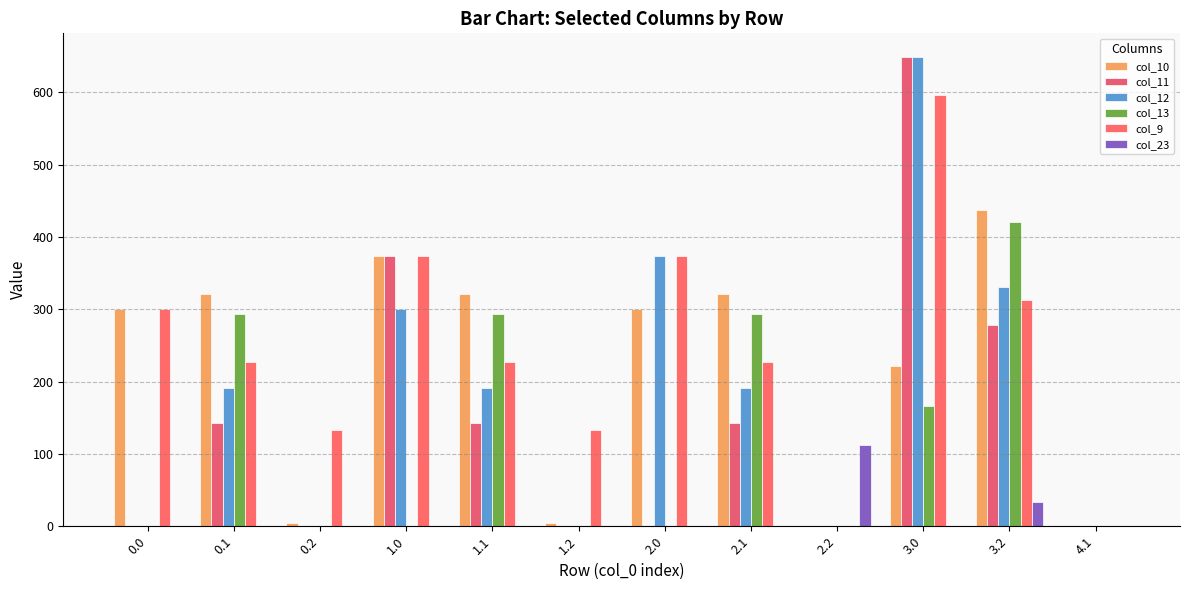

At which category does the chart reach its peak across all series?

3.0